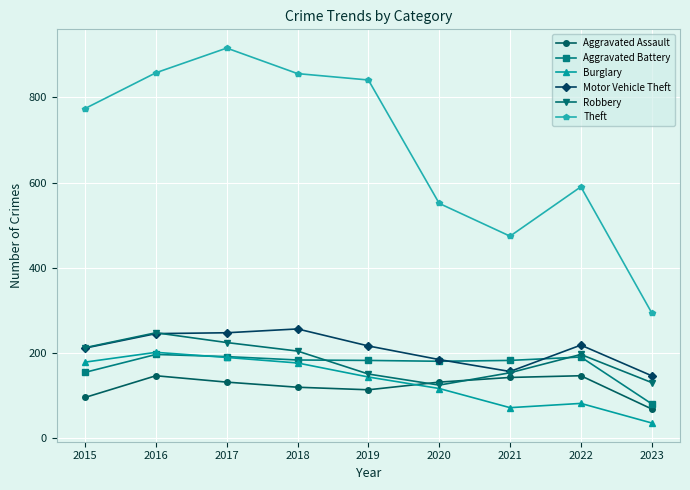

True or false: Motor Vehicle Theft and Aggravated Assault cross at least once.

False